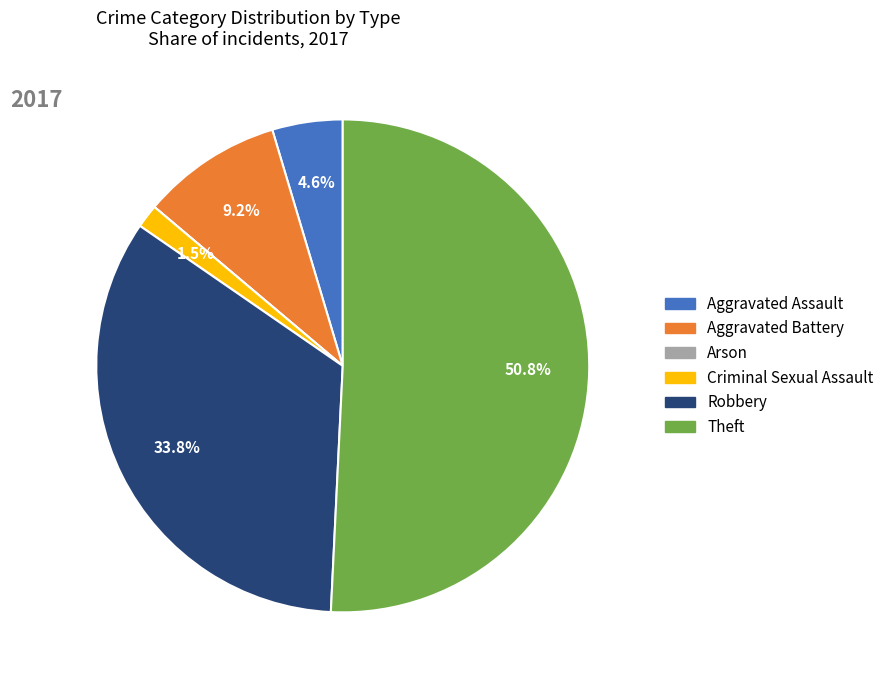

To the nearest percent, what is the difference between the Criminal Sexual Assault and Theft slice percentages?

49%